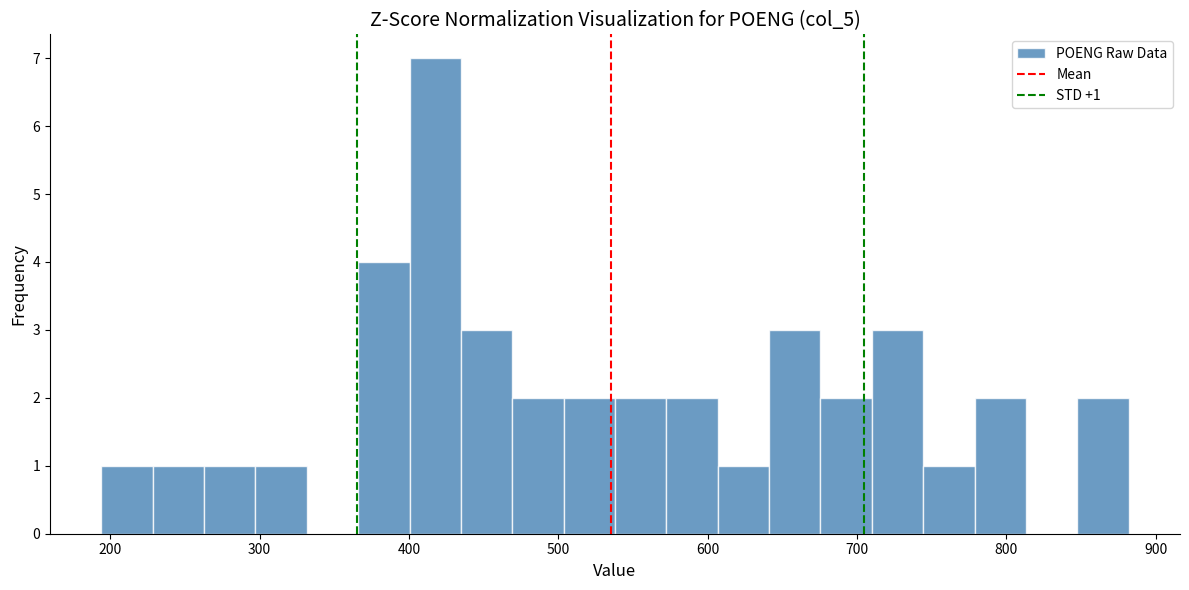

Around what value on the x-axis is the tallest bar? Give the approximate position of its centre, as read against the axis.

420